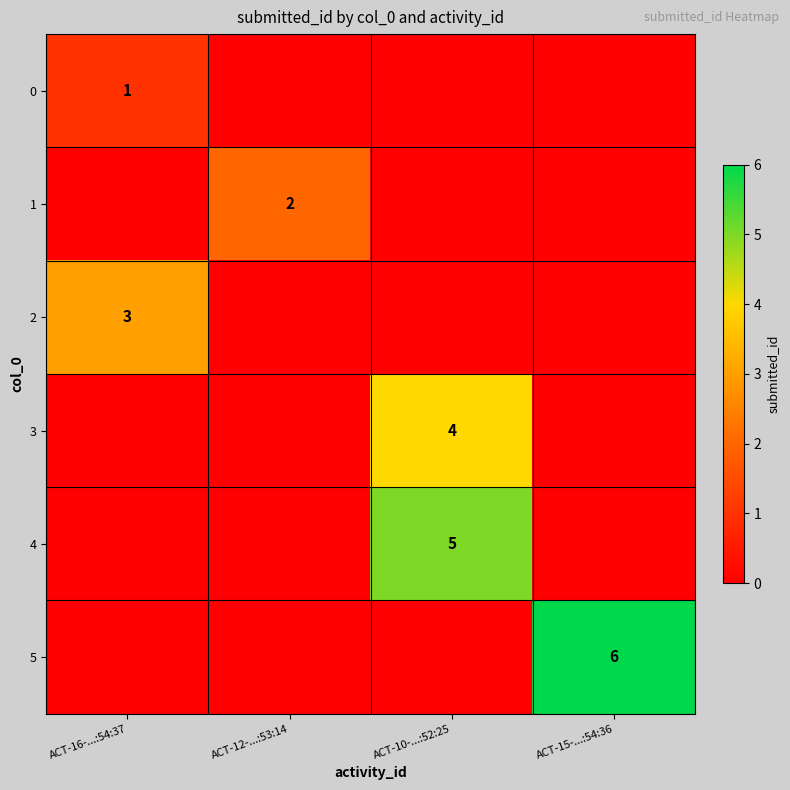

What is the total value across all series at ACT-10-...:52:25?

9